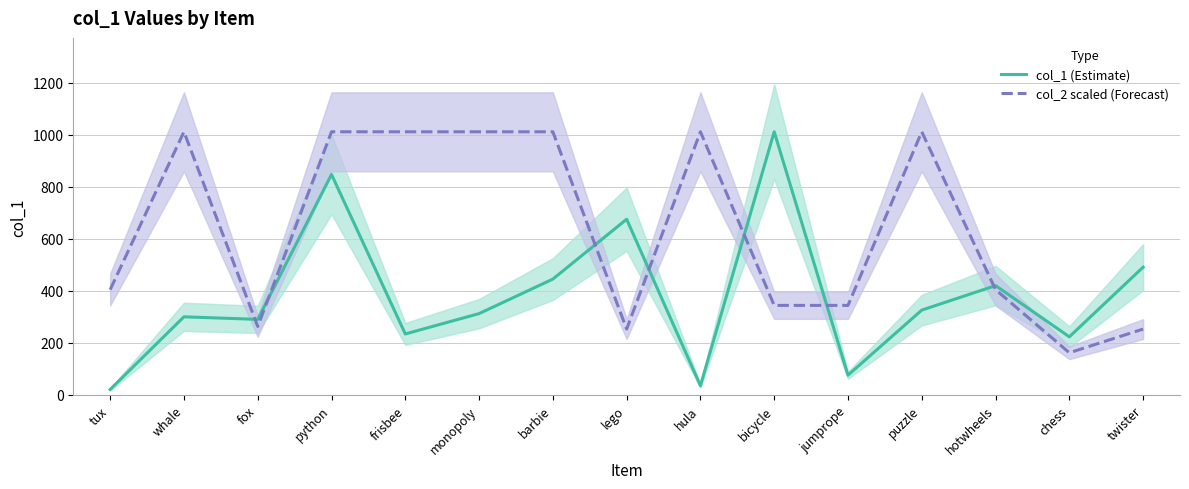

How many distinct data groups are displayed?

2